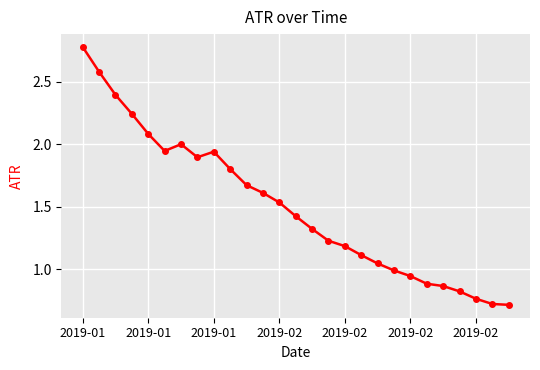

What is the sum of all values?

40.5